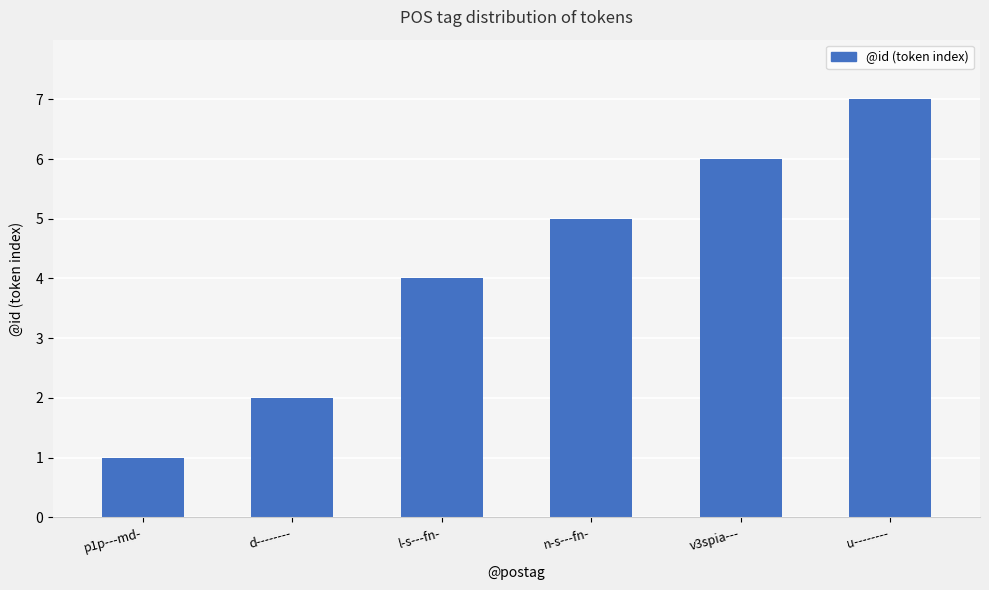

The chart shows a value of 1 at d--------. True or false?

False